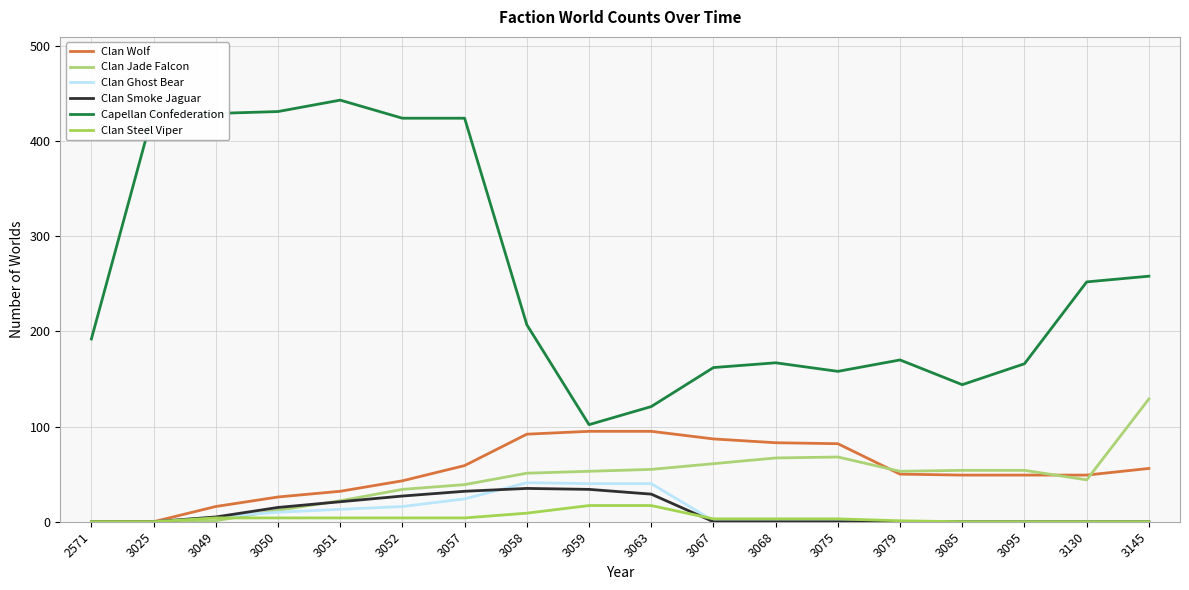

Is this an area chart (filled region under the line)?

No